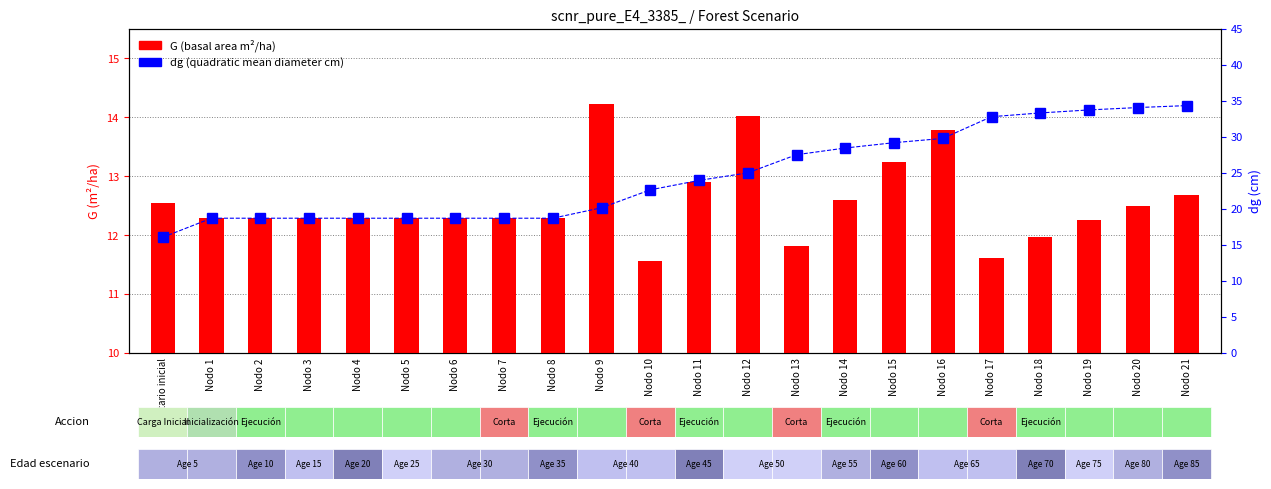

Reading left to right, extract all data points from this chart.

G (basal area): Inventario inicial=12.6	Nodo 1=12.3	Nodo 2=12.3	Nodo 3=12.3	Nodo 4=12.3	Nodo 5=12.3	Nodo 6=12.3	Nodo 7=12.3	Nodo 8=12.3	Nodo 9=14.2	Nodo 10=11.6	Nodo 11=12.9	Nodo 12=14.0	Nodo 13=11.8	Nodo 14=12.6	Nodo 15=13.2	Nodo 16=13.8	Nodo 17=11.6	Nodo 18=12.0	Nodo 19=12.3	Nodo 20=12.5	Nodo 21=12.7
dg (quadratic mean diam): Inventario inicial=16.1	Nodo 1=18.7	Nodo 2=18.7	Nodo 3=18.7	Nodo 4=18.7	Nodo 5=18.7	Nodo 6=18.7	Nodo 7=18.7	Nodo 8=18.7	Nodo 9=20.2	Nodo 10=22.7	Nodo 11=24.0	Nodo 12=25.0	Nodo 13=27.5	Nodo 14=28.5	Nodo 15=29.2	Nodo 16=29.8	Nodo 17=32.8	Nodo 18=33.3	Nodo 19=33.8	Nodo 20=34.1	Nodo 21=34.4